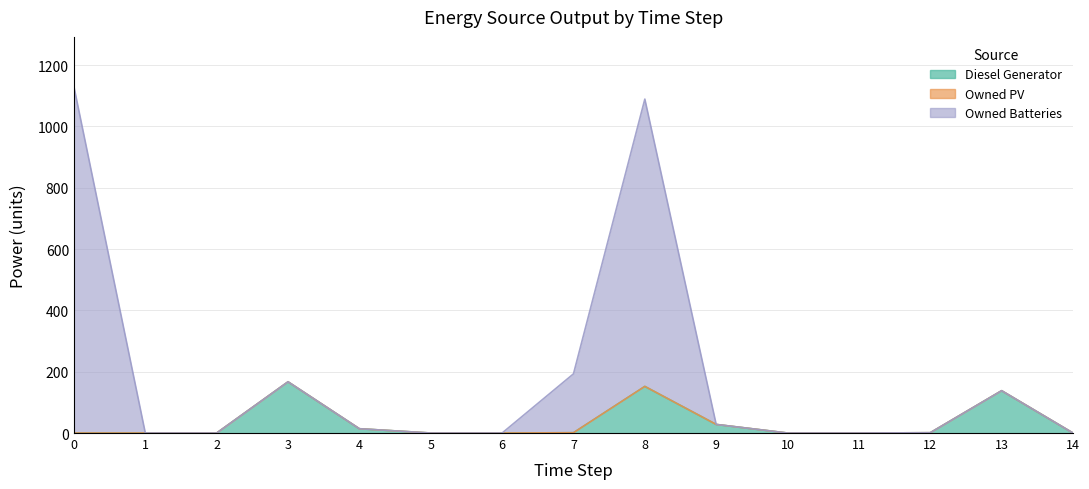

The Diesel Generator series shows -89 at 6. True or false?

False